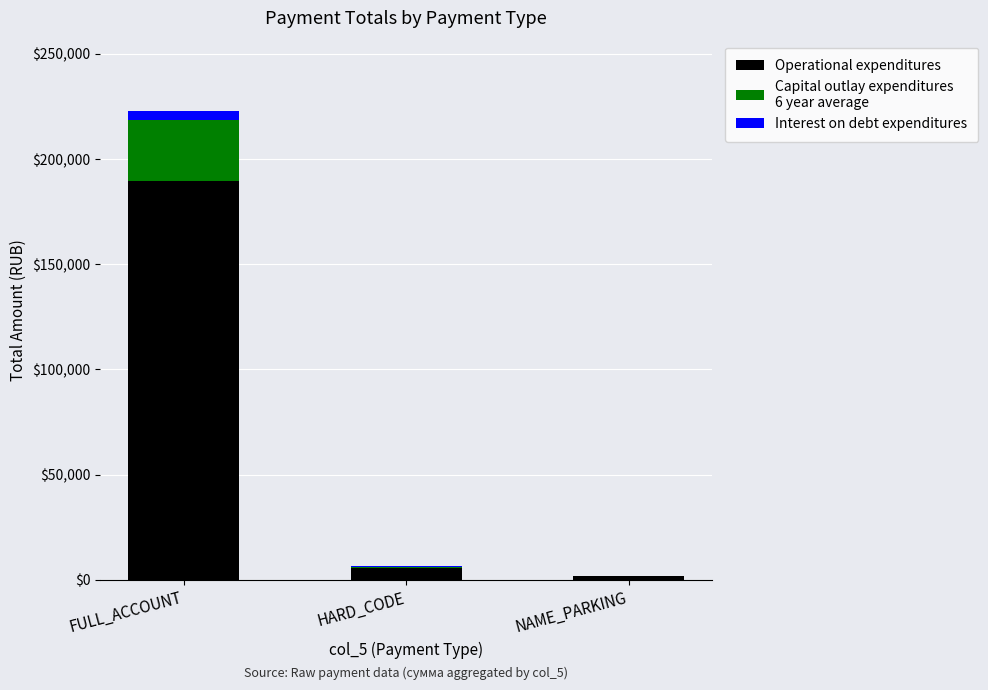

At which category is the sum across all series the highest?

FULL_ACCOUNT